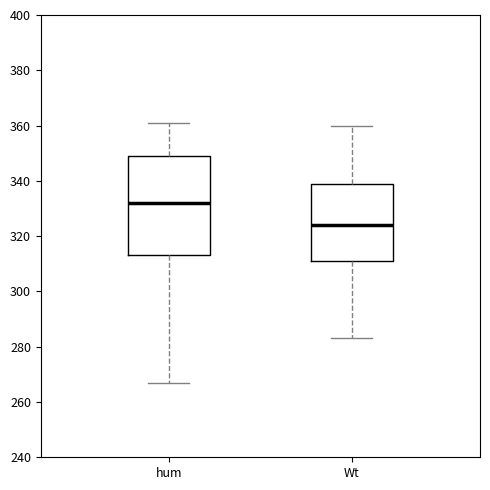

Where is the upper edge of the box for hum on the y-axis? The values are not printed on the chart, so give them approximately, as read against the axis.

350